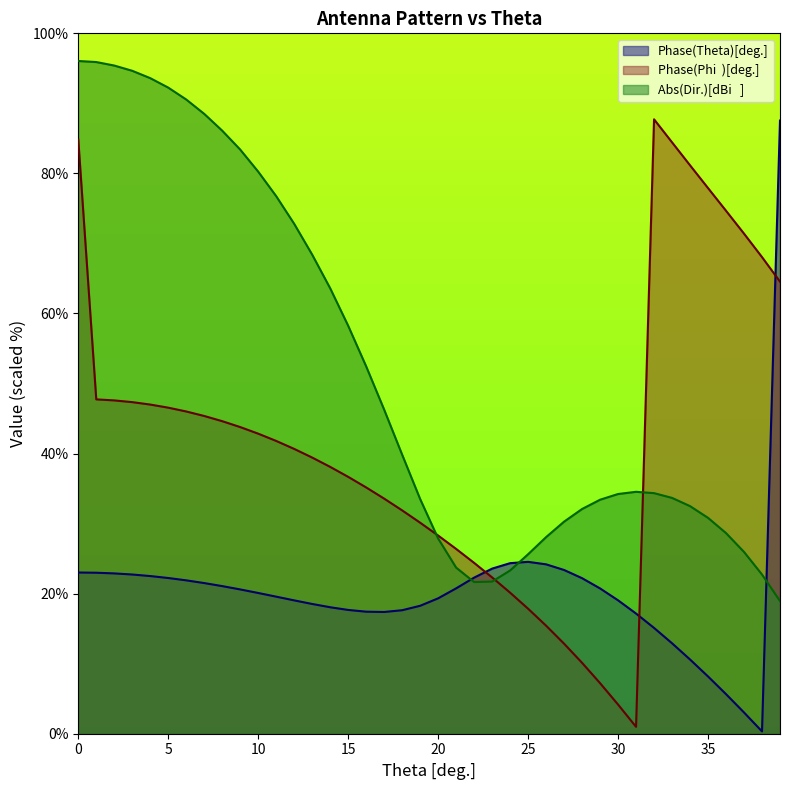

What is the difference between the highest and lowest values at 6?

68.7